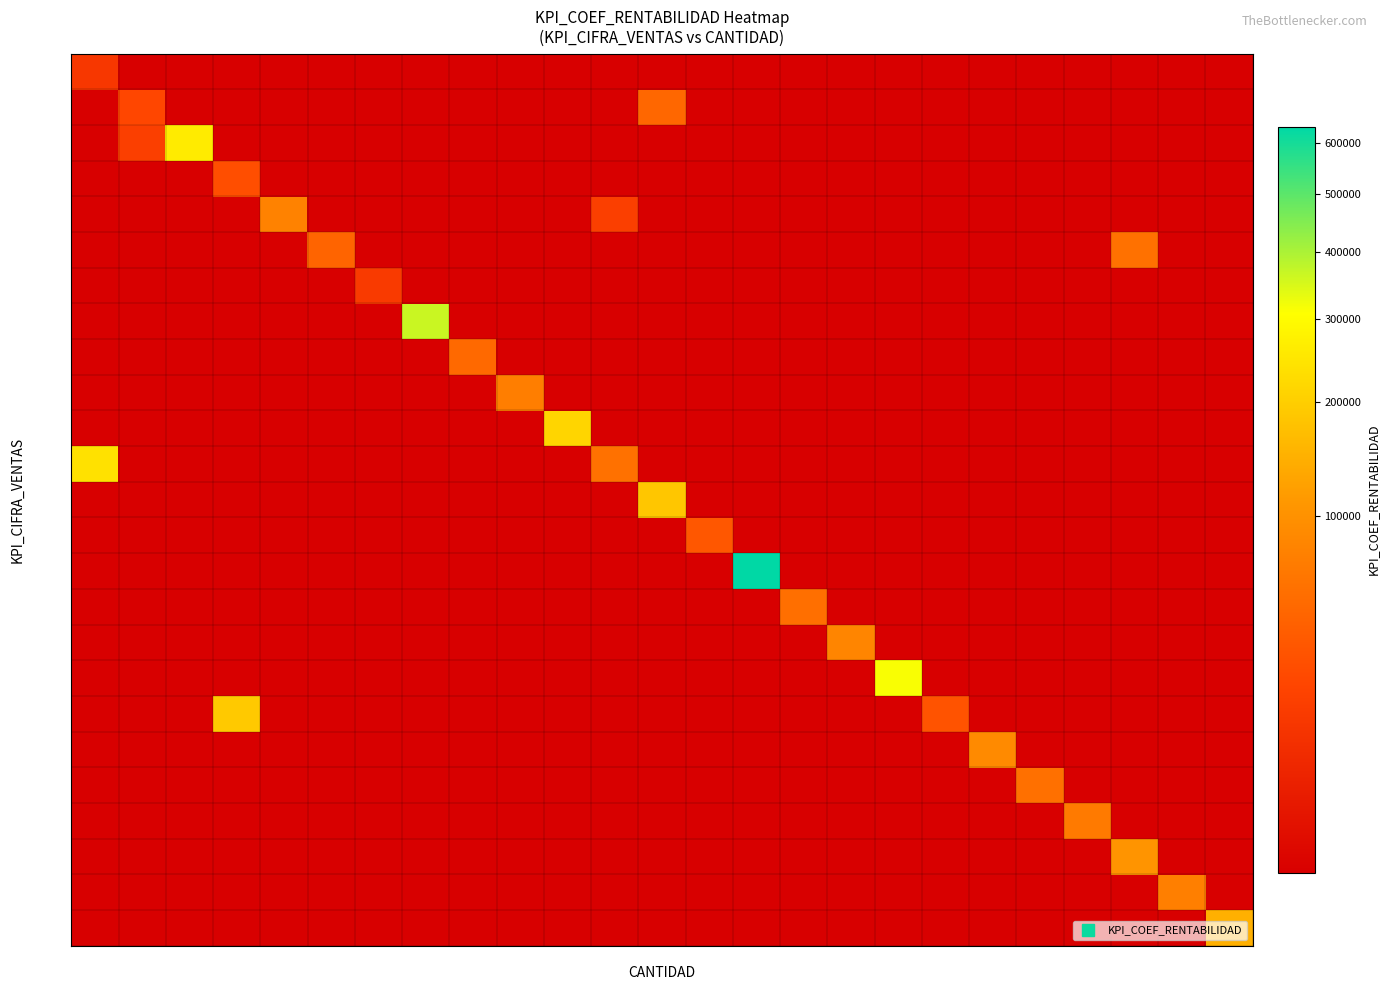

Count the number of data series in this chart.

25